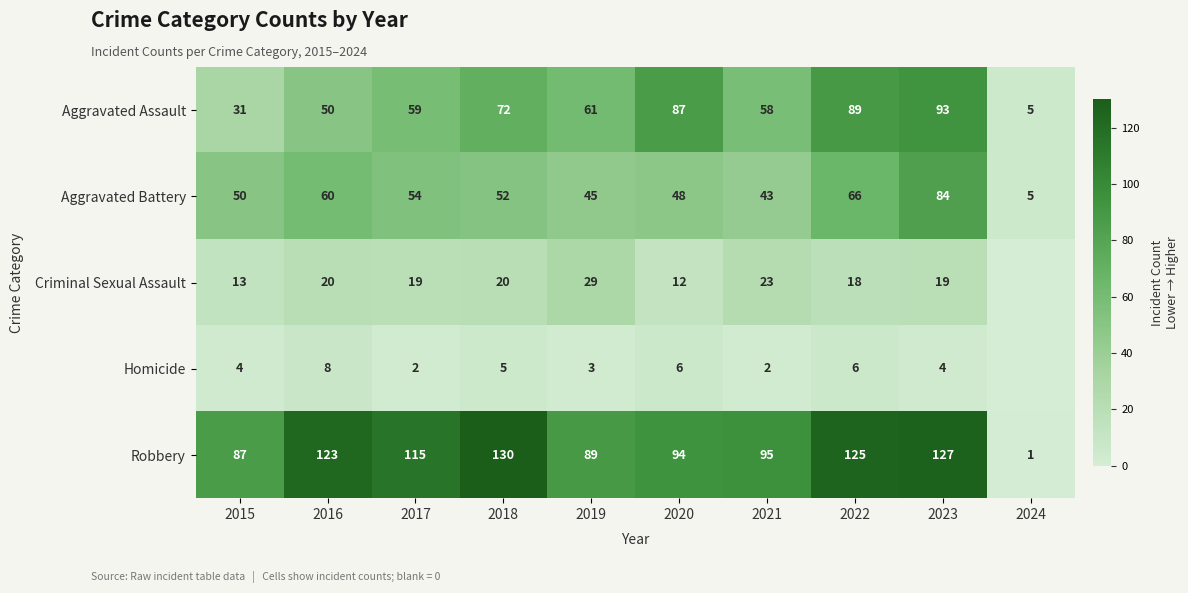

What is the total value across all series at 2023?

327